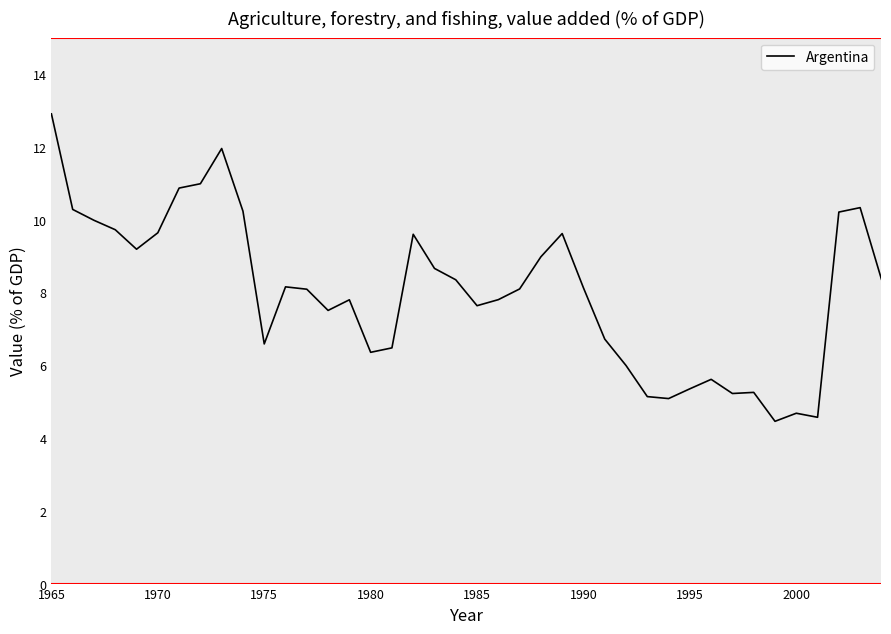

What is the sum of all values?

320.5